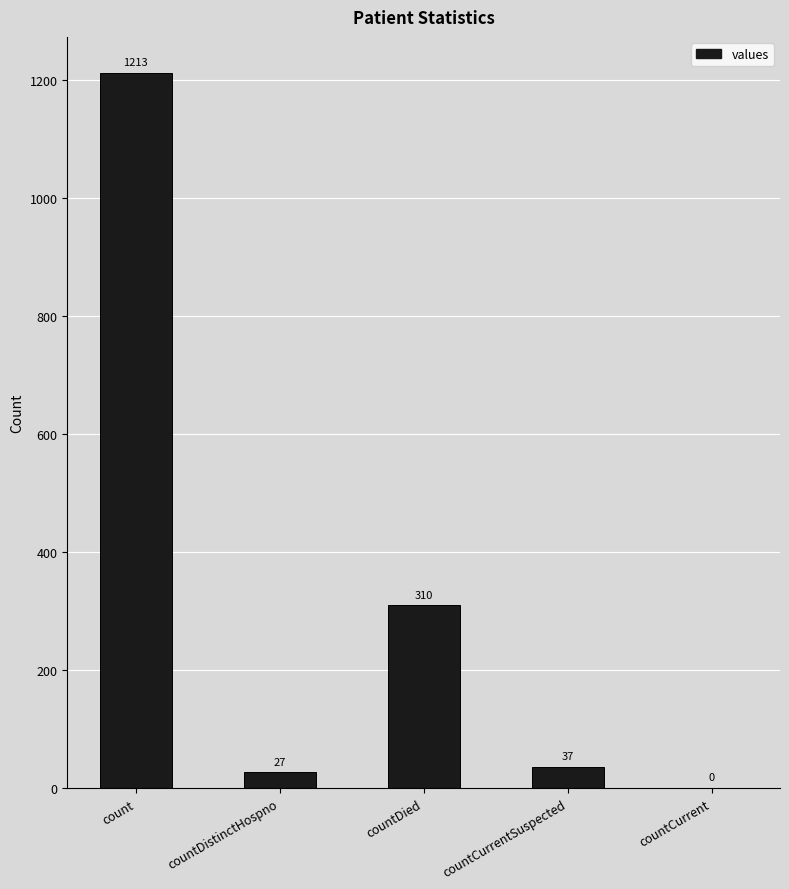

Count the number of categories in the chart.

5